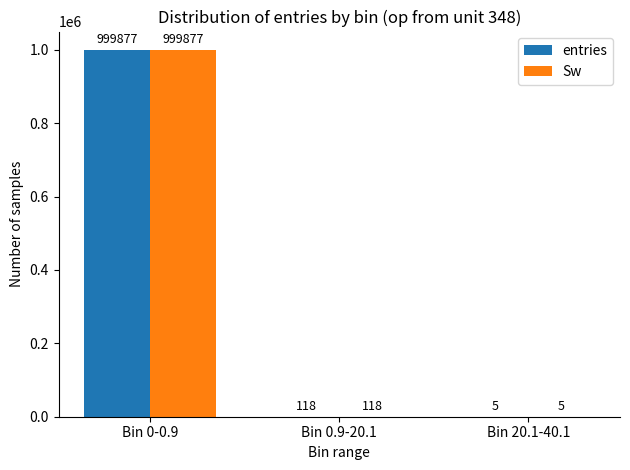

How many groups of bars are there?

3